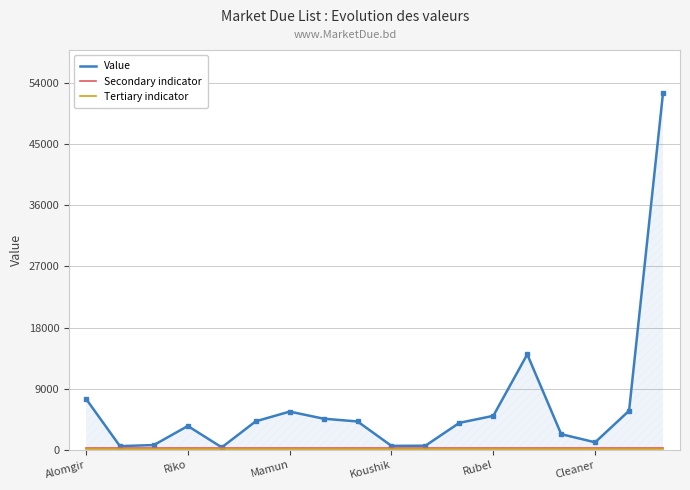

Which series has the largest range (max minus min)?

Value